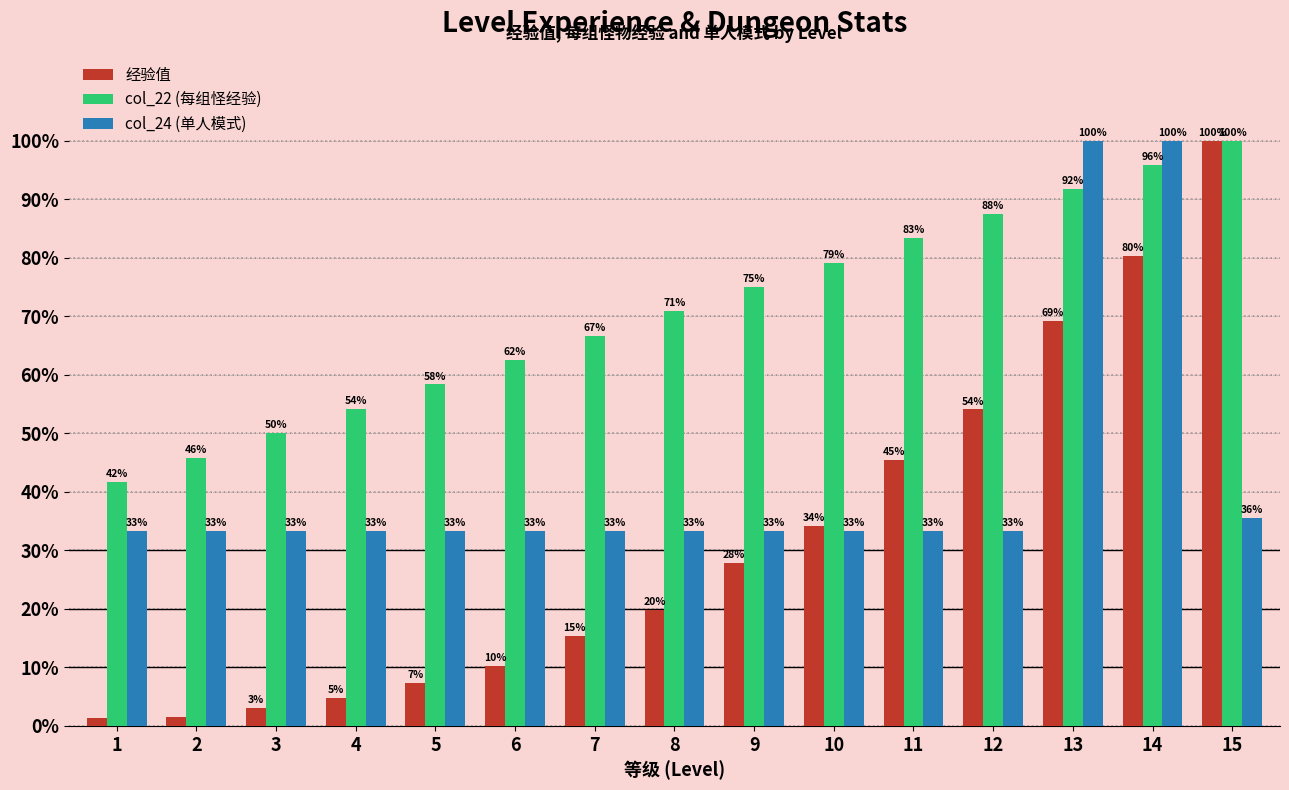

Reading left to right, what are all the values shown in this chart?

经验值: 1.3	1.6	3.0	4.8	7.4	10.3	15.4	19.9	27.8	34.2	45.4	54.1	69.2	80.3	100.0
col_22 (每组怪经验): 41.7	45.8	50.0	54.2	58.3	62.5	66.7	70.8	75.0	79.2	83.3	87.5	91.7	95.8	100.0
col_24 (单人模式): 33.3	33.3	33.3	33.3	33.3	33.3	33.3	33.3	33.3	33.3	33.3	33.3	100.0	100.0	35.6